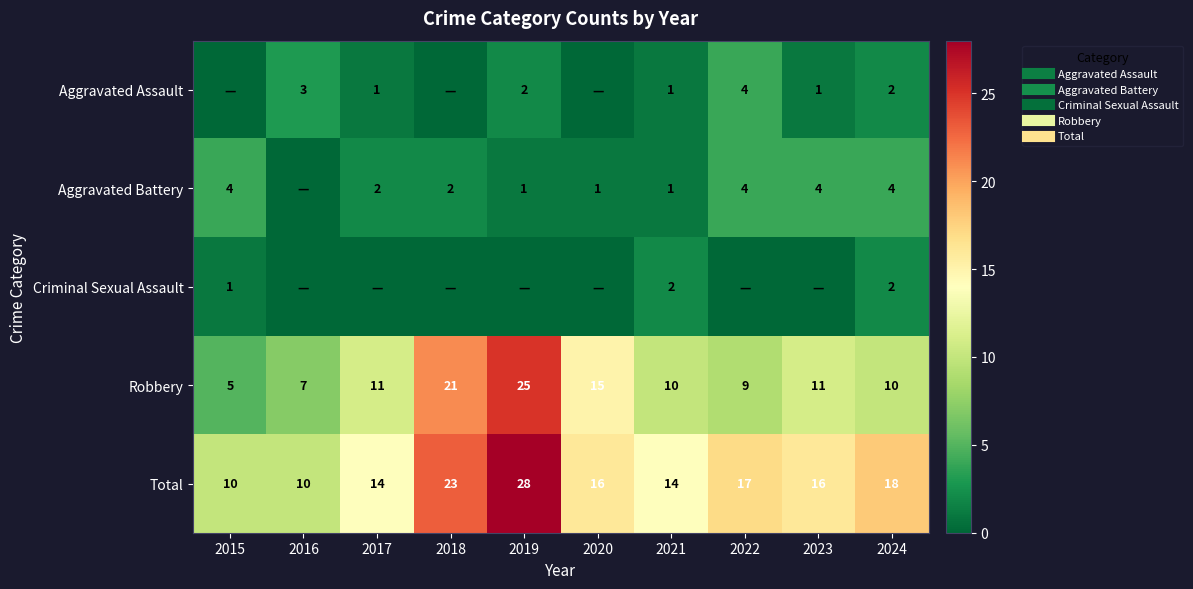

The Aggravated Battery series shows 4 at 2022. True or false?

True